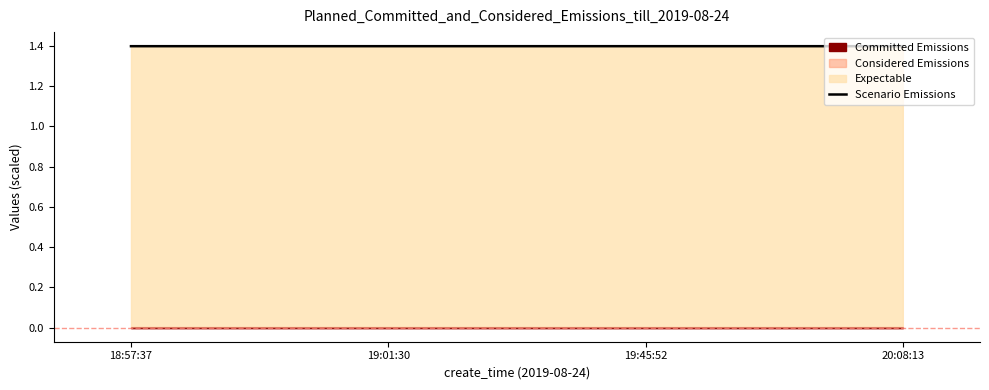

What is the label of the 2nd point from the left?

19:01:30